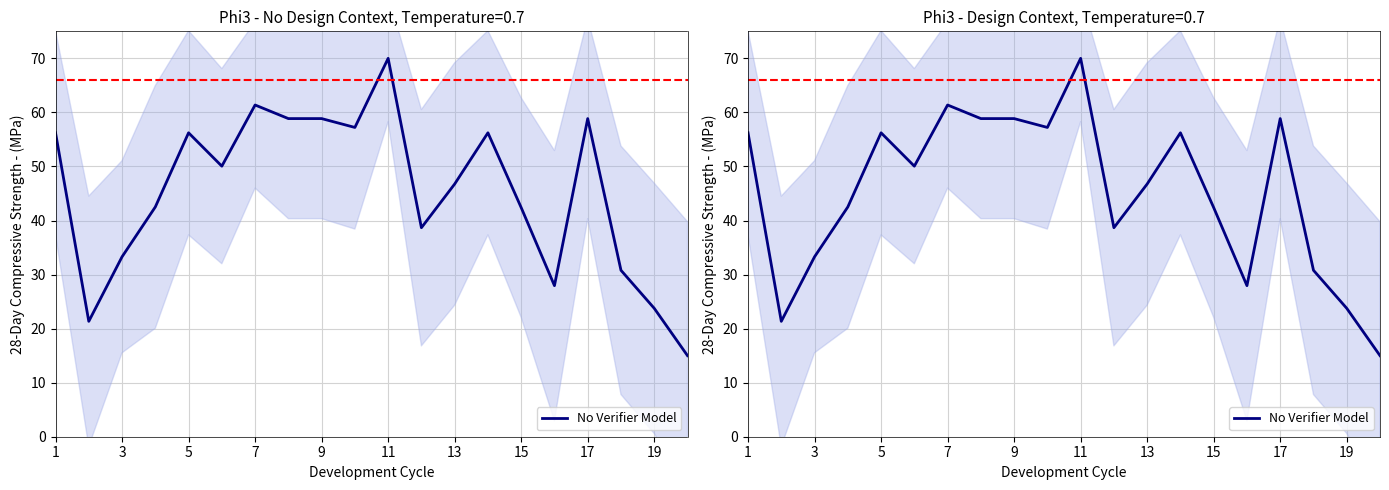

How many points are lower than both their immediate neighbors (excluding endpoints)?

5